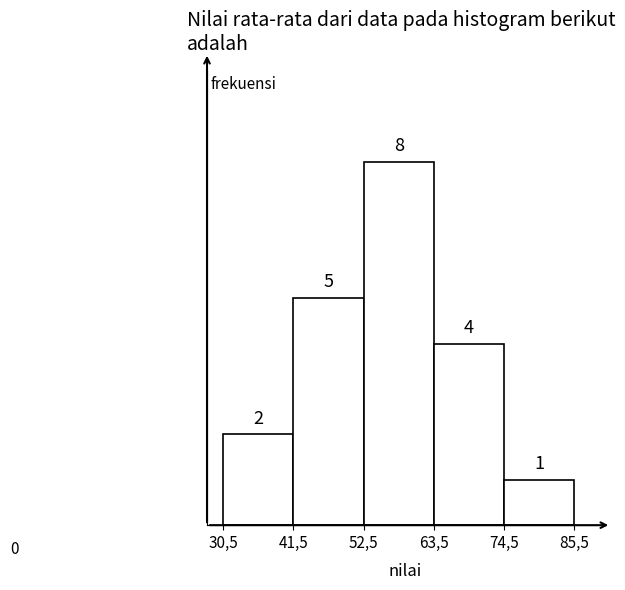

Reading right to left, extract all data points from this chart.

1	4	8	5	2